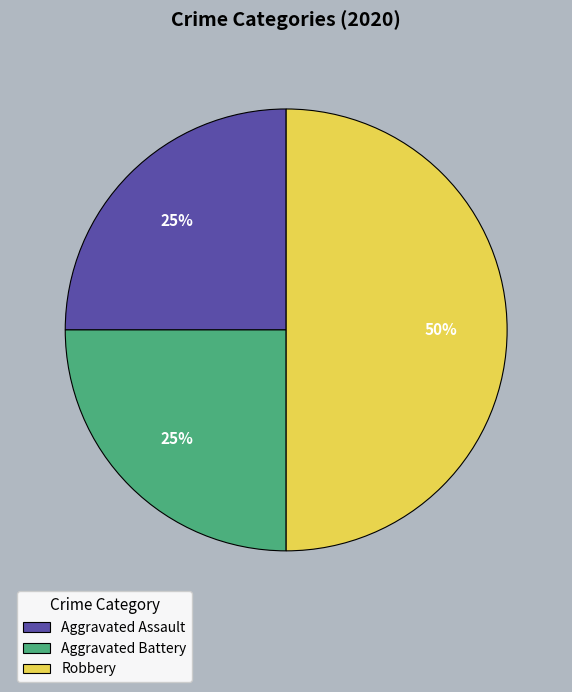

Which category has the biggest portion of the pie?

Robbery